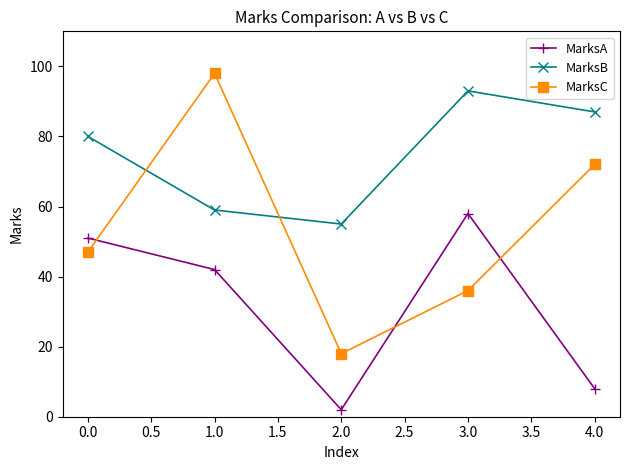

What position from the left is 0.0?

1